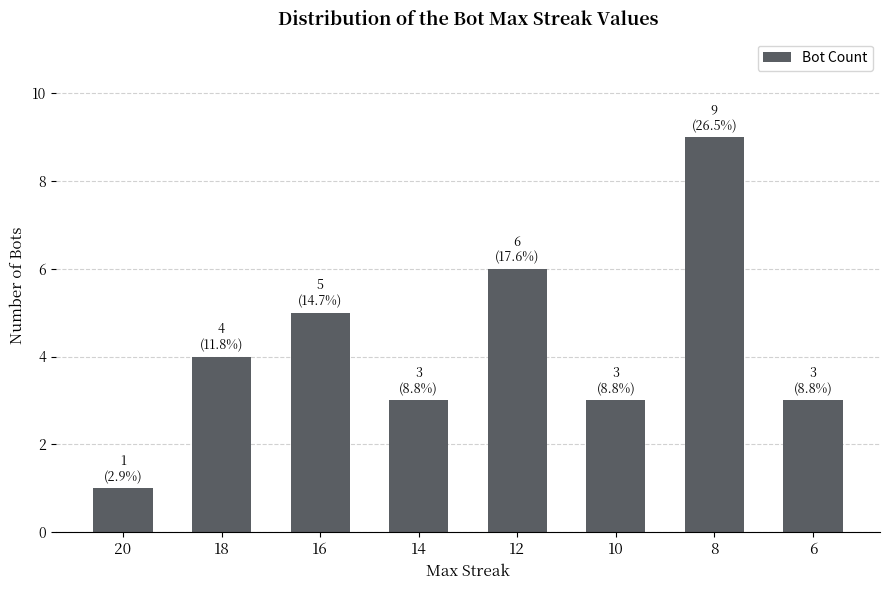

Read the value at 6.

3